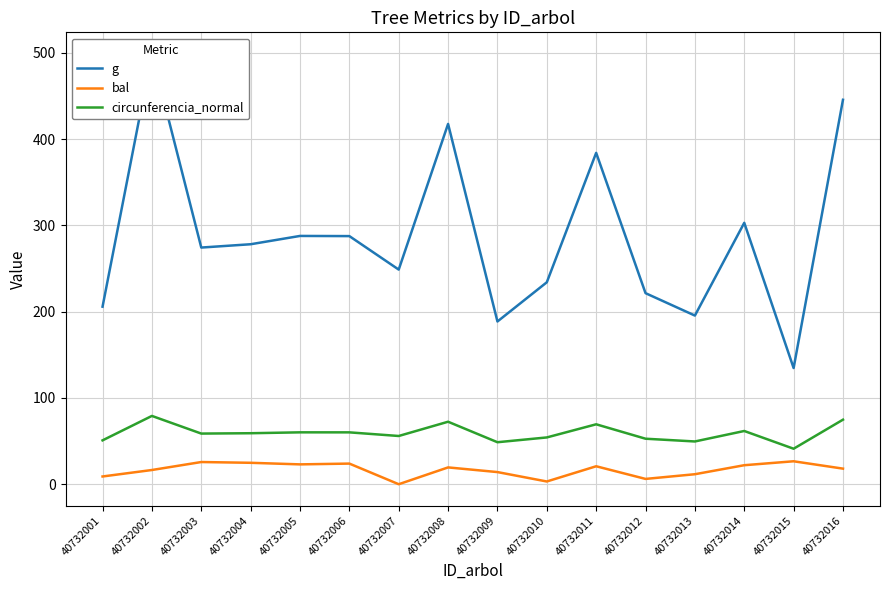

Where is g nearest to the value 316?

40732014